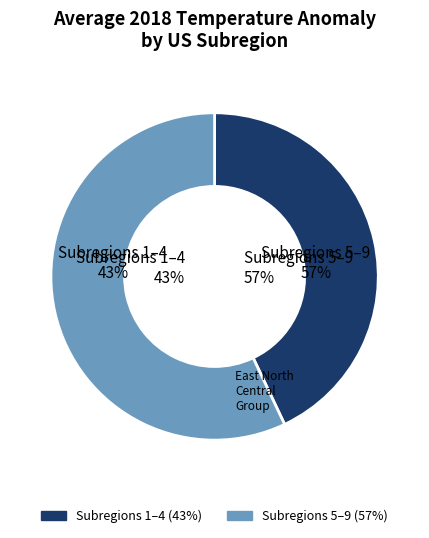

True or false: South Atlantic accounts for 21% of the total.

False